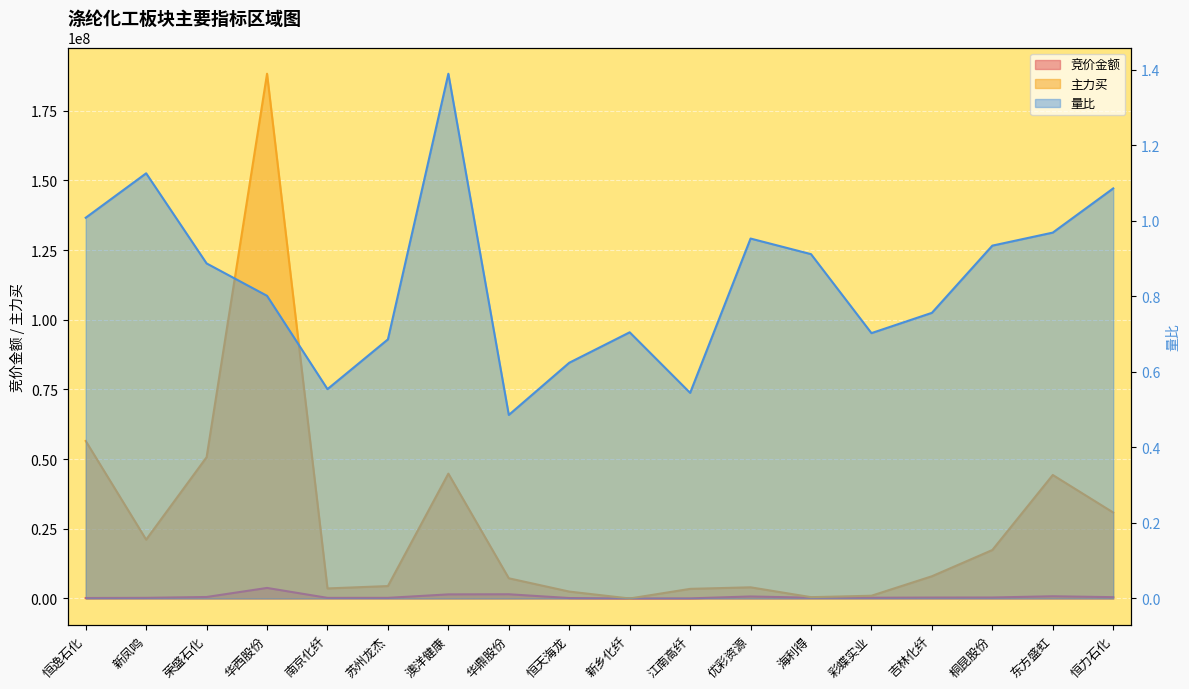

Where do 竞价金额 and 主力买 first cross each other?

恒天海龙 and 新乡化纤